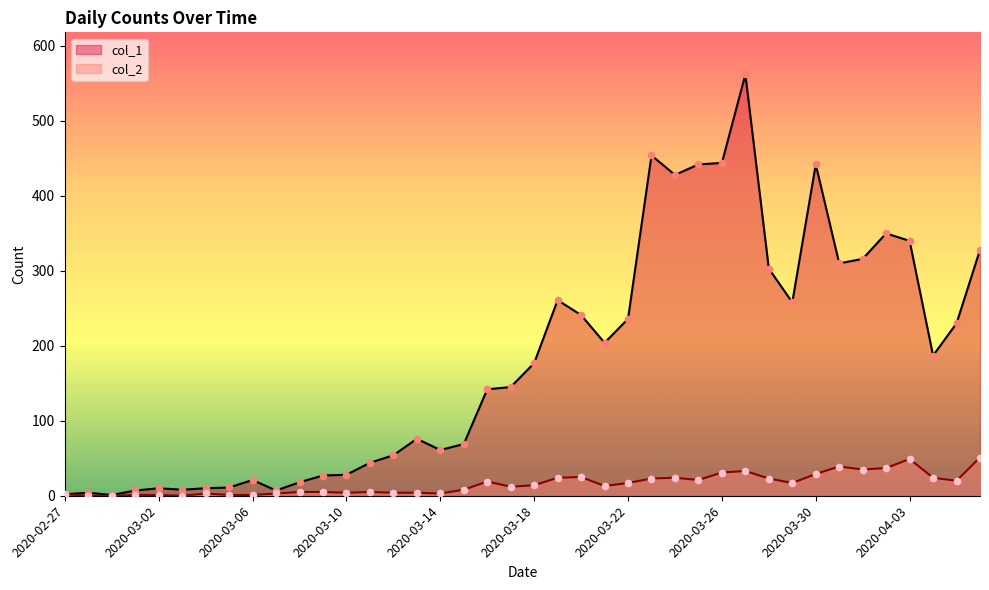

Which series has the widest spread of Y values?

col_1